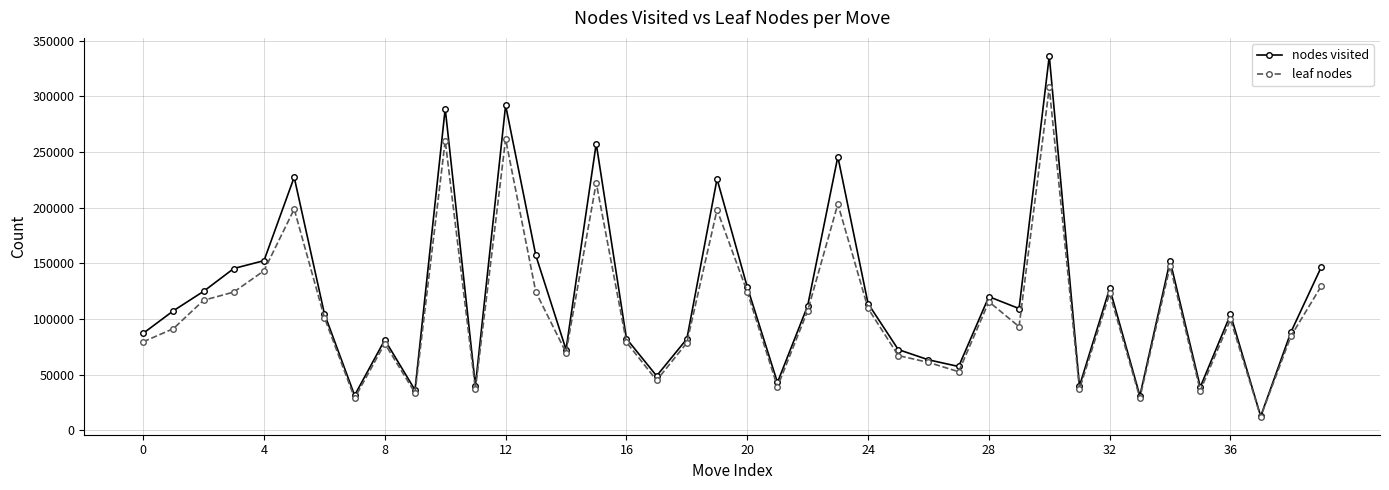

How many data points in nodes visited are less than 107359?

20